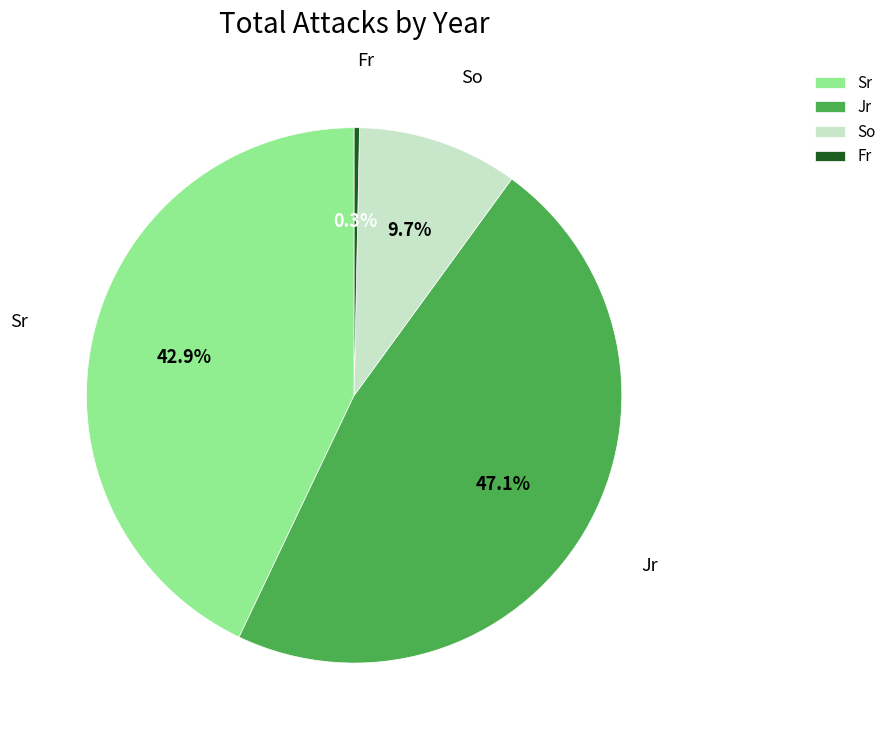

Rank the categories by value from highest to lowest.

Jr, Sr, So, Fr